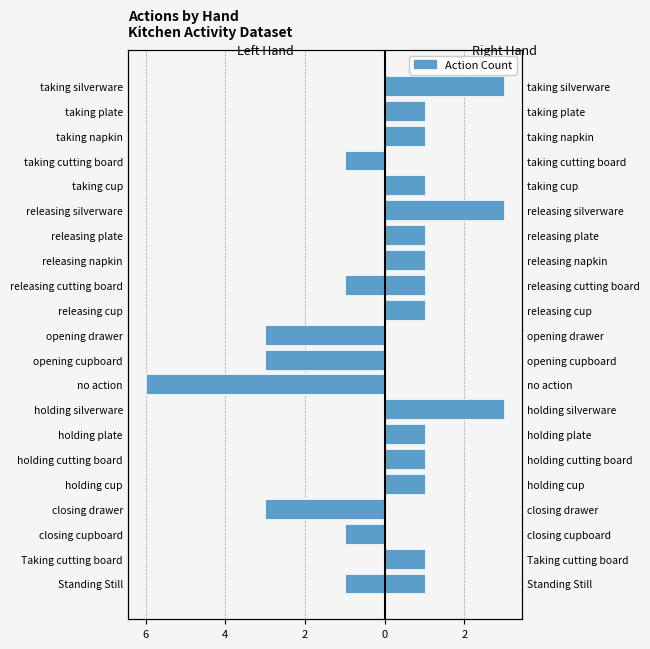

How many values in the Left Hand series are below 0?

8